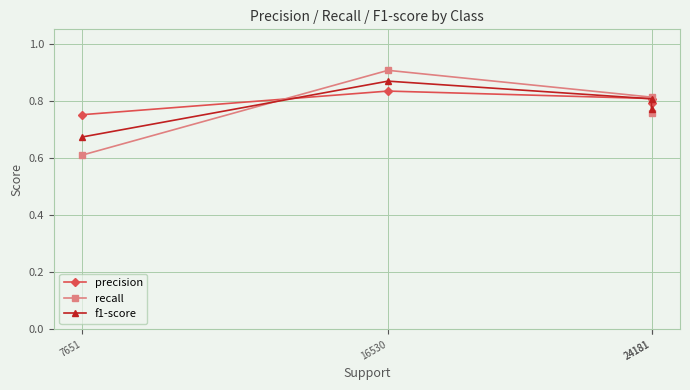

How many f1-score values are between 0 and 1?

4